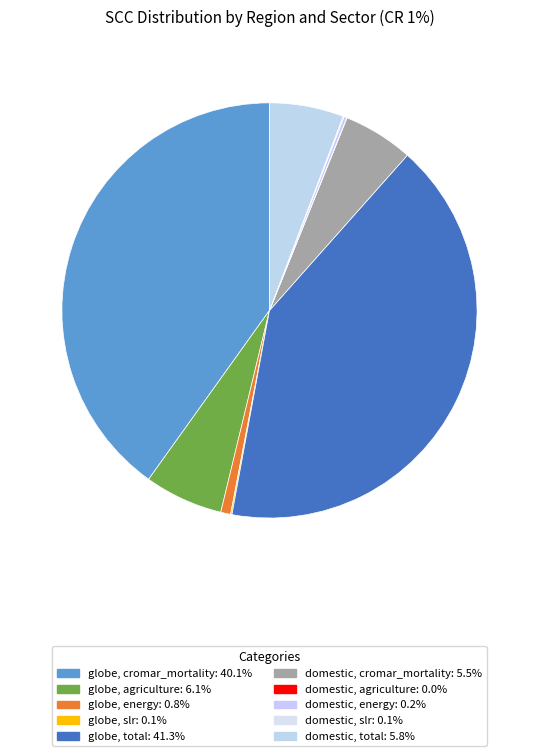

How many segments does this pie chart have?

10